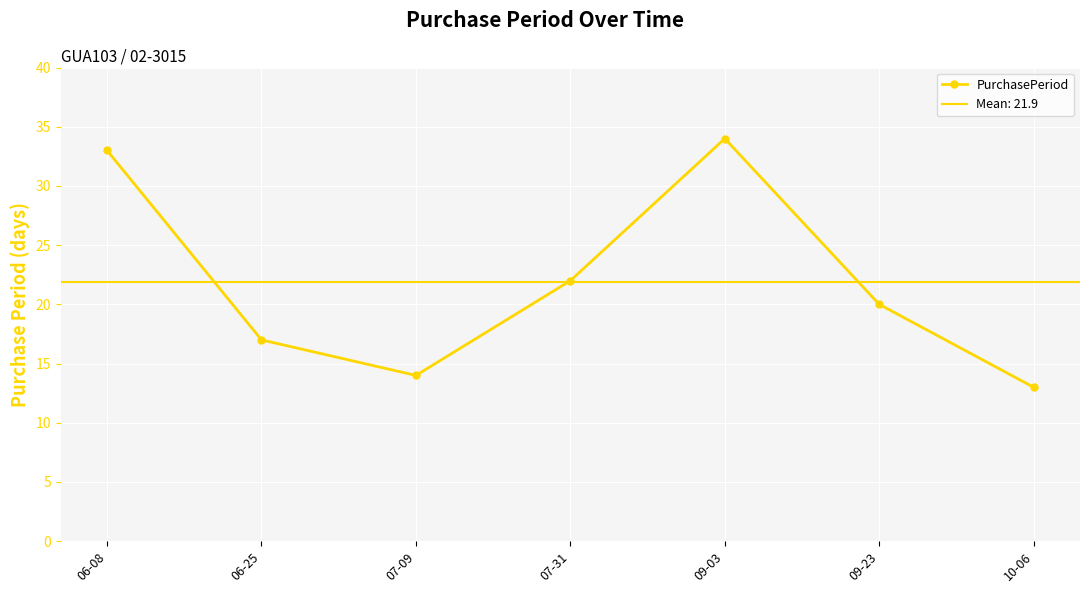

Rank the categories by value from highest to lowest.

09-03, 06-08, 07-31, 09-23, 06-25, 07-09, 10-06